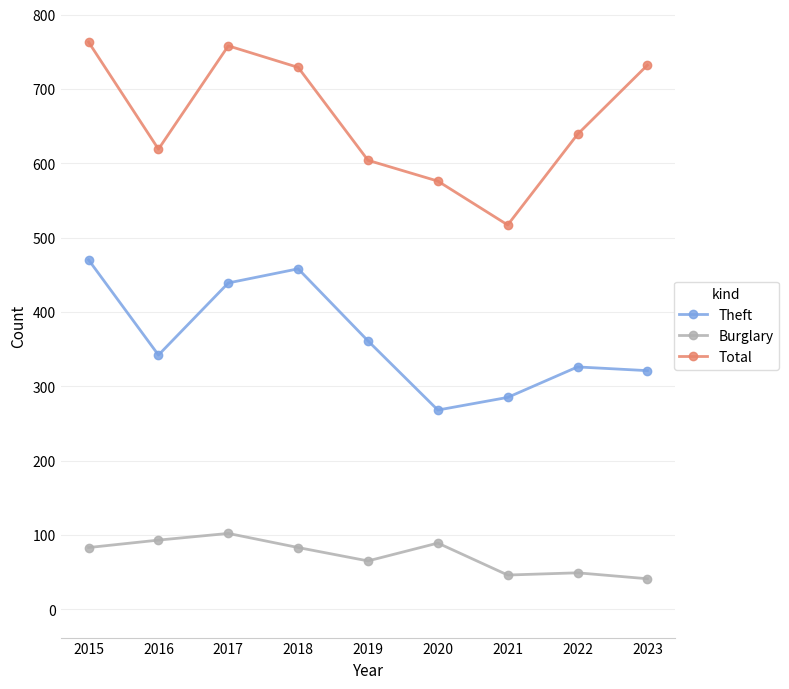

What is the spread (max minus min) of values at 2019?

539